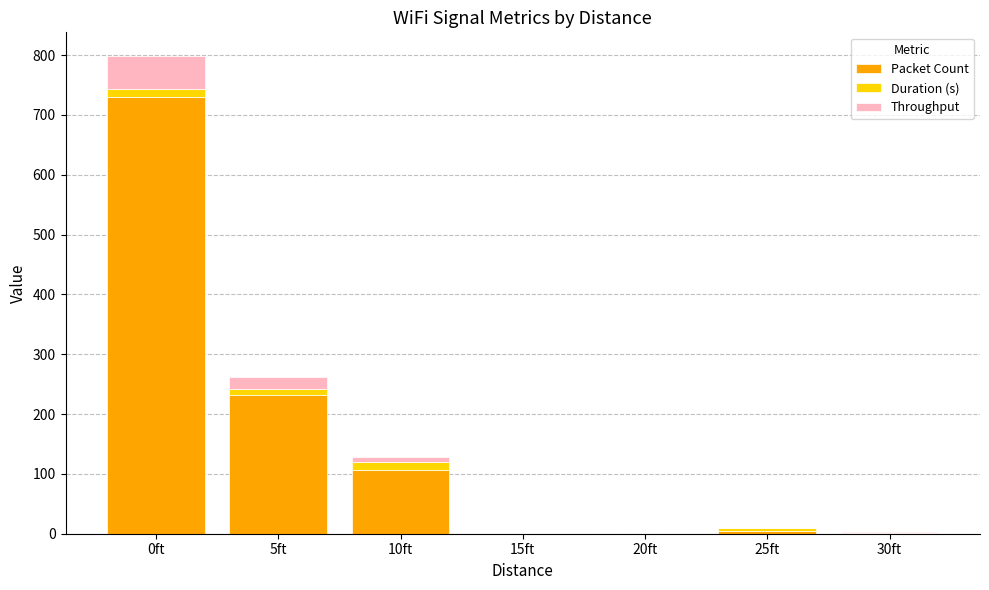

What is the maximum value for Packet Count?

730.0